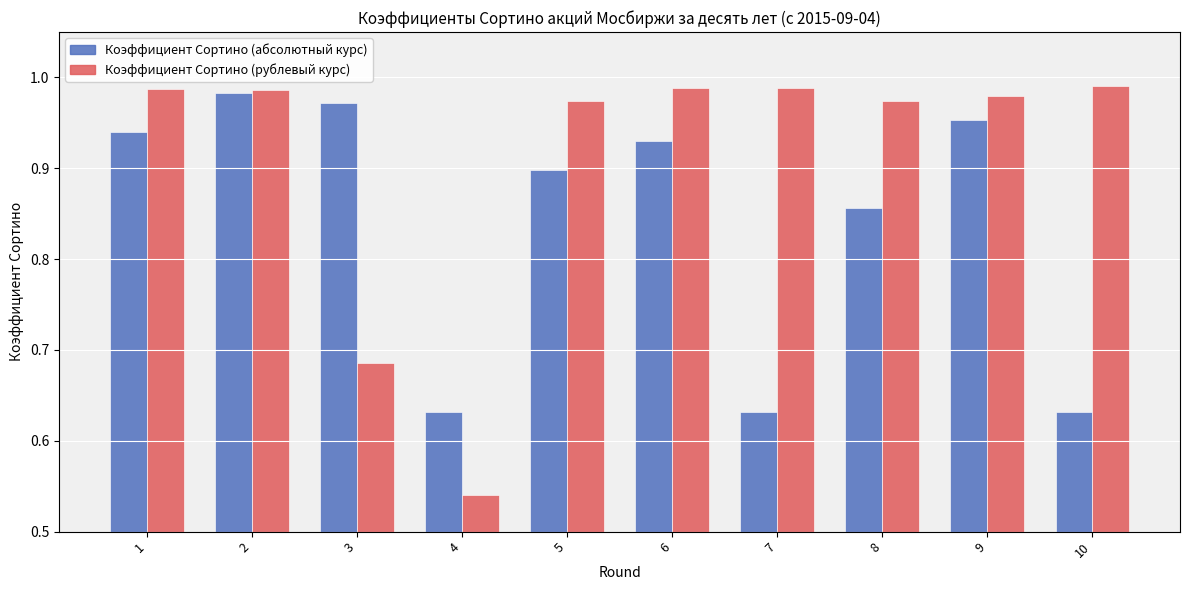

What is the total value across all series at 1?

1.9